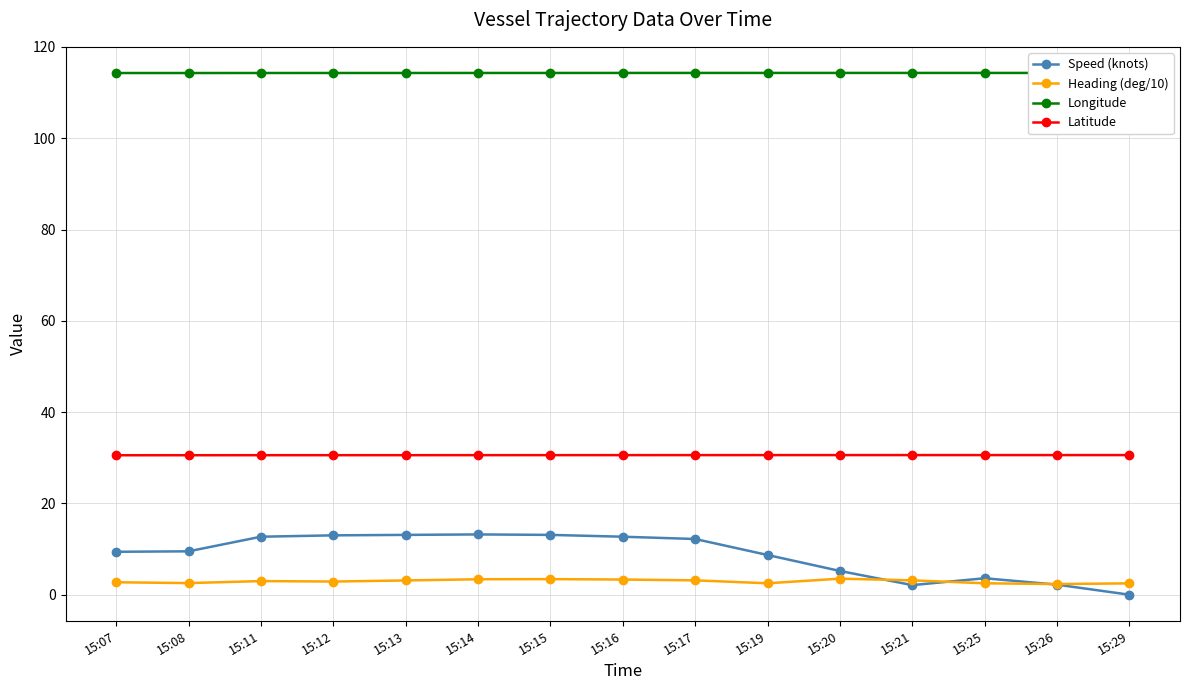

The Longitude series shows 55.3 at 15:16. True or false?

False